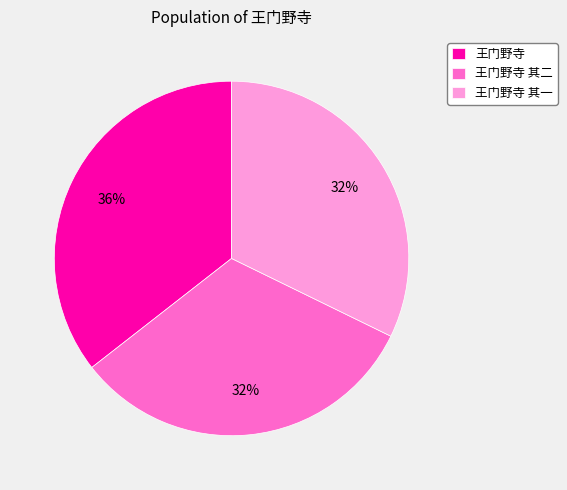

Combined, do 王门野寺 其一 and 王门野寺 其二 account for over 50%?

Yes